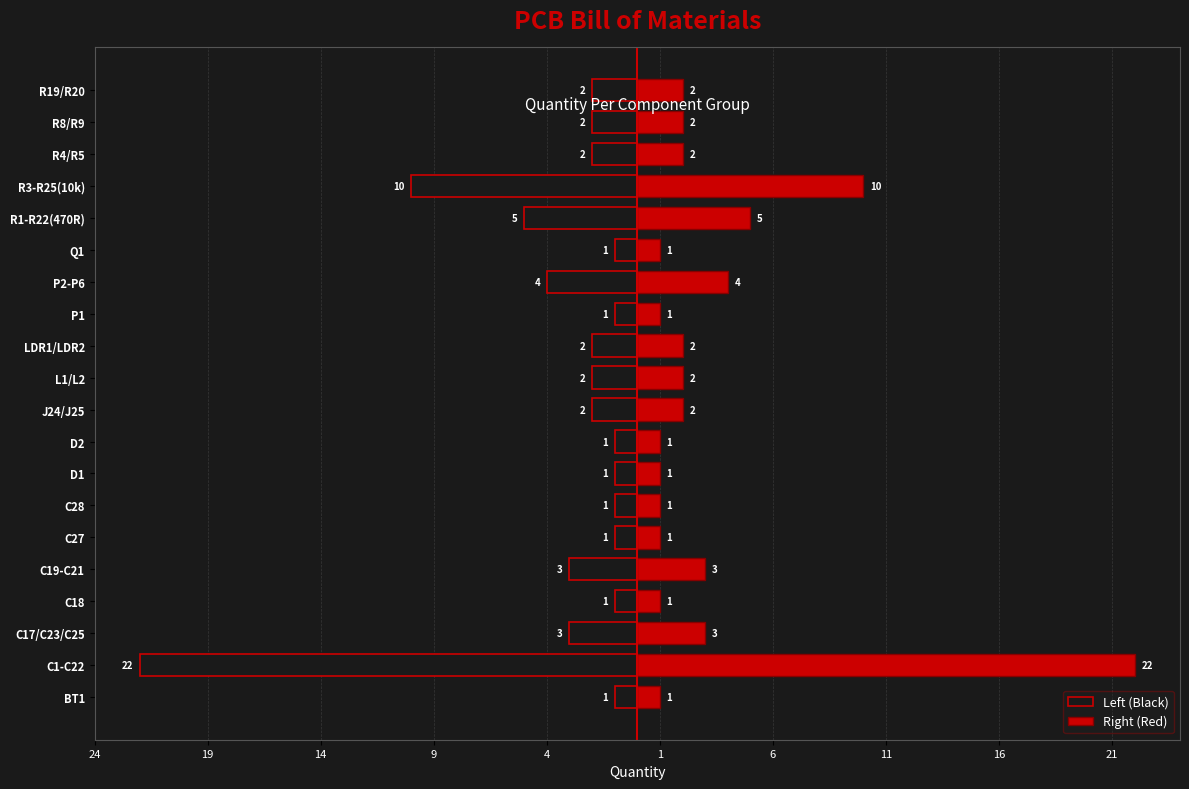

How many data points in Left (Black) are above -2?

8